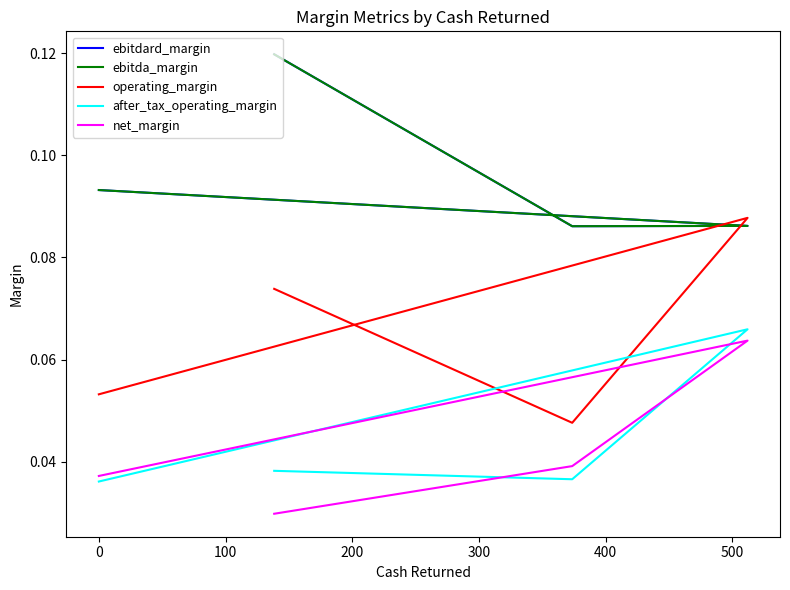

True or false: ebitda_margin and net_margin cross at least once.

False